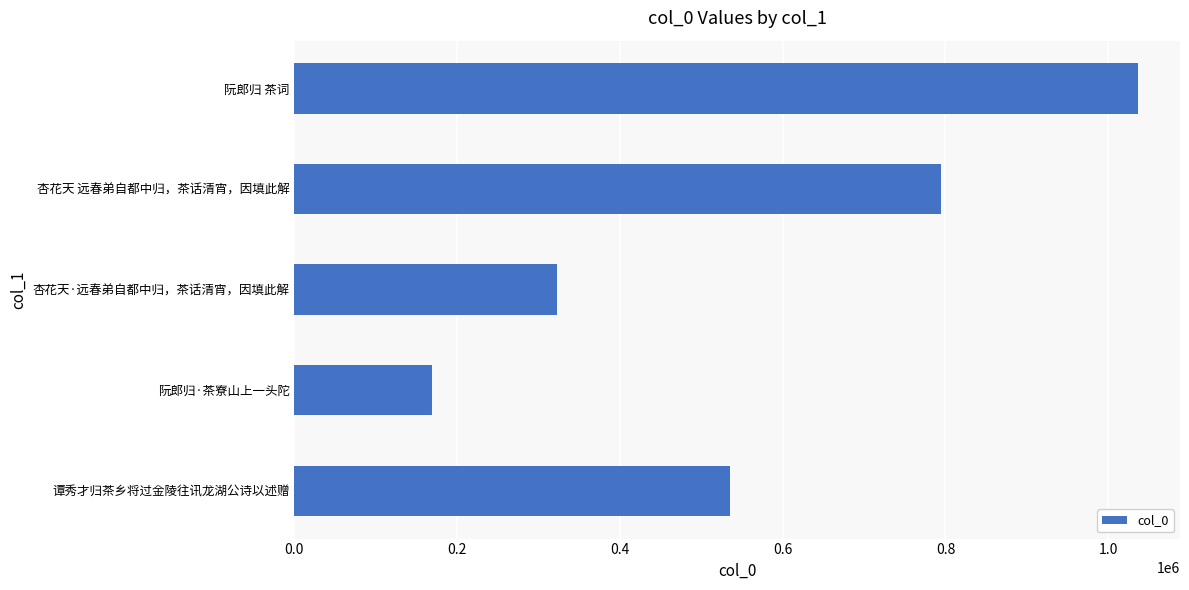

What is the smallest value displayed?

169298